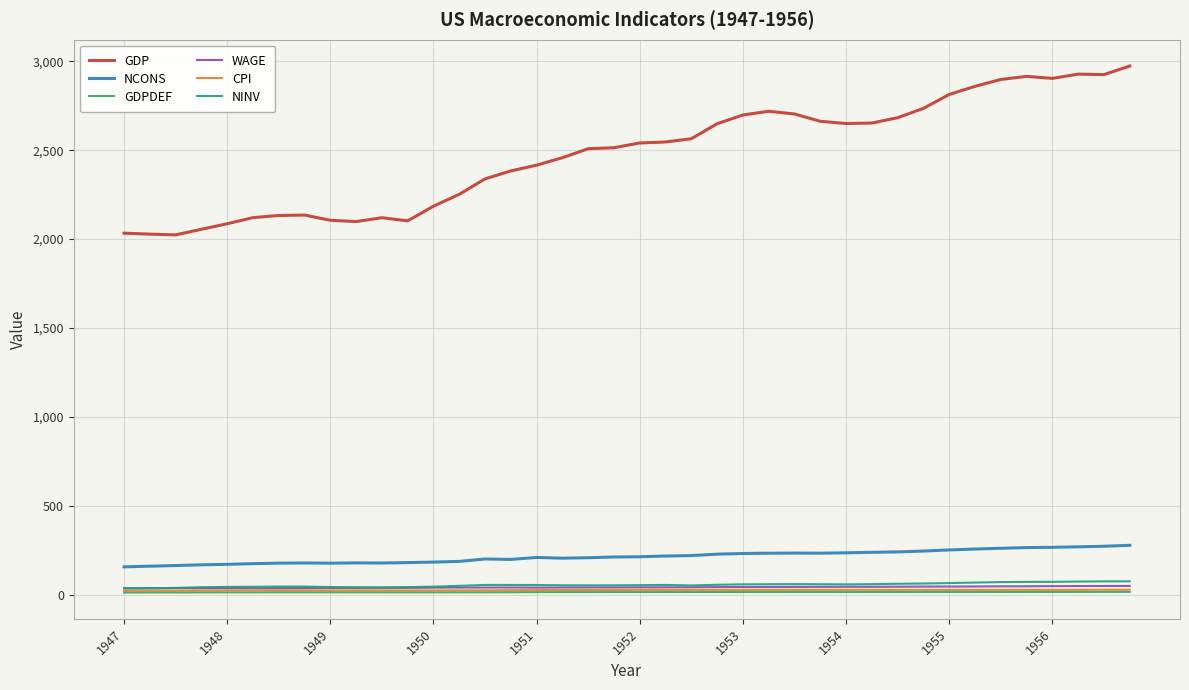

What is the difference between the maximum and minimum values in the NCONS series?

121.3